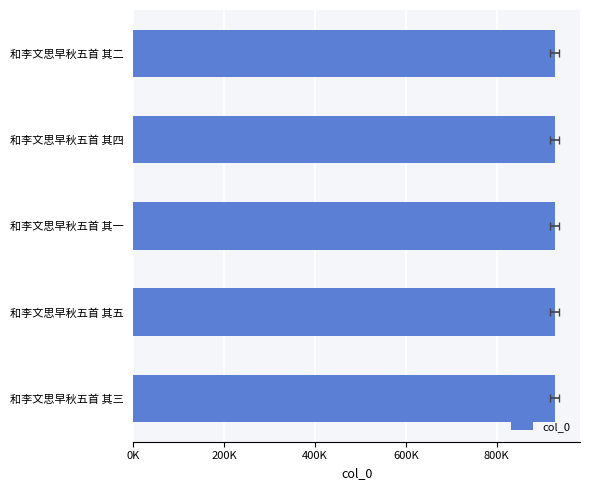

What is the sum of all values?

4635440